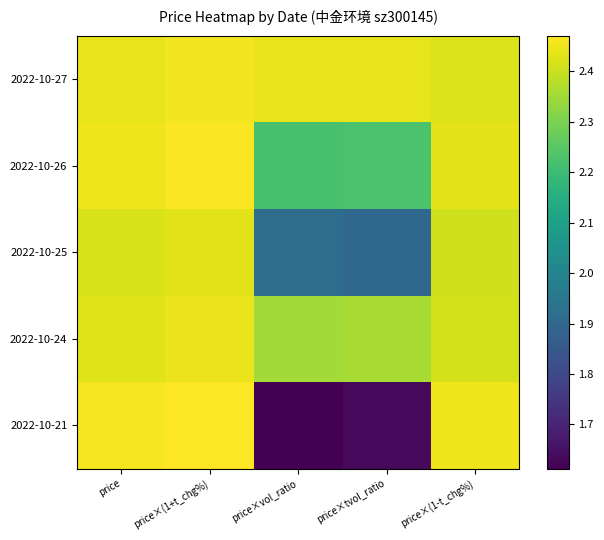

List the series in order of their peak value, highest first.

2022-10-21, 2022-10-26, 2022-10-27, 2022-10-24, 2022-10-25